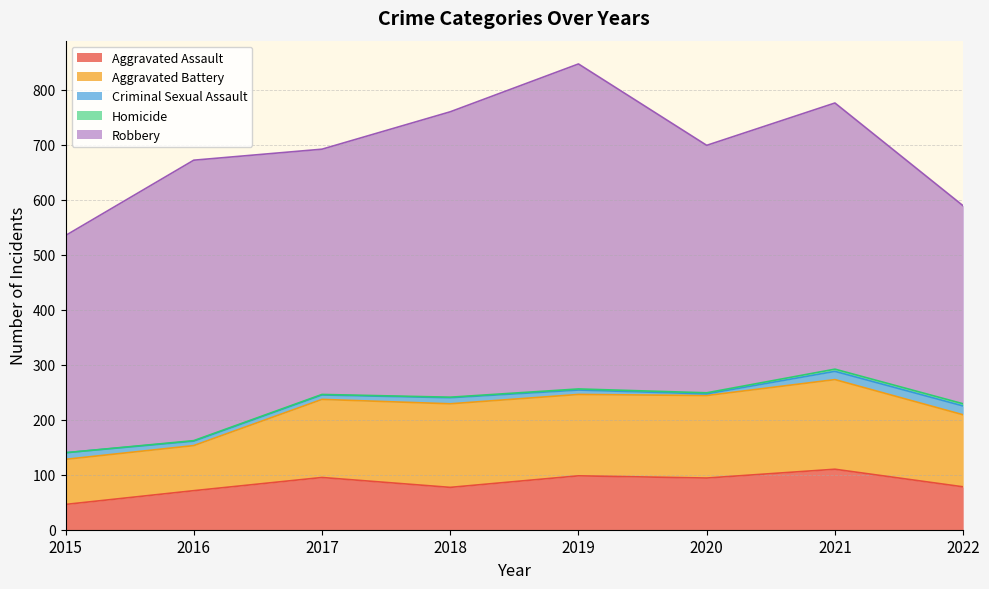

List the series in order of their peak value, lowest first.

Homicide, Criminal Sexual Assault, Aggravated Assault, Aggravated Battery, Robbery